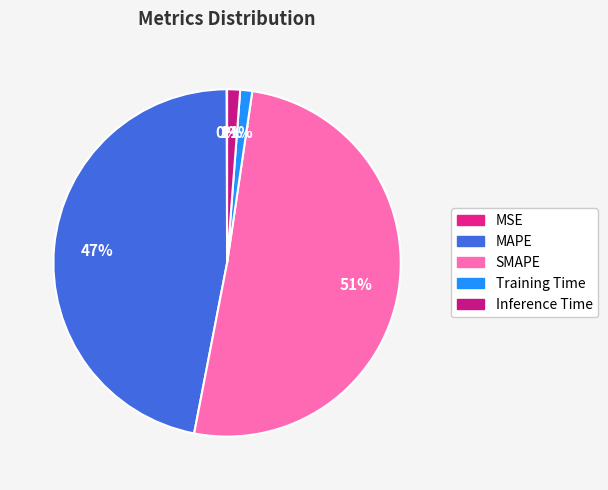

How many segments does this pie chart have?

5